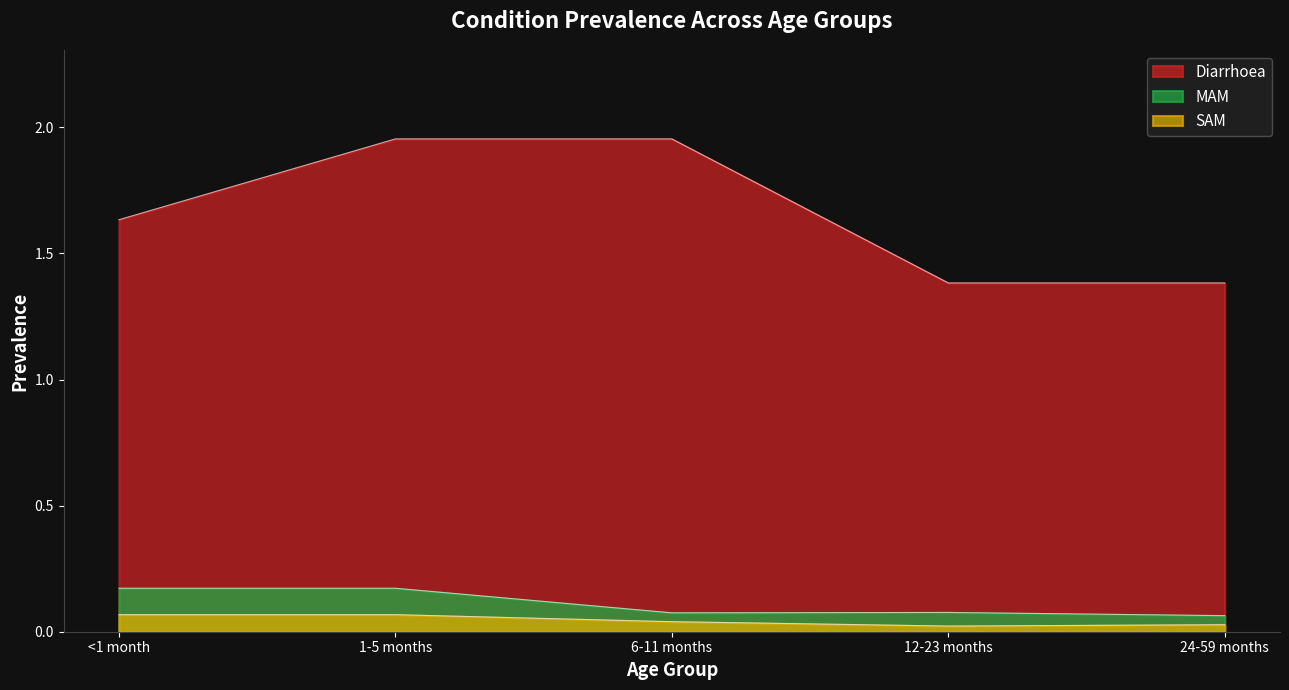

At 1-5 months, list the series in order from largest to smallest.

Diarrhoea, MAM, SAM